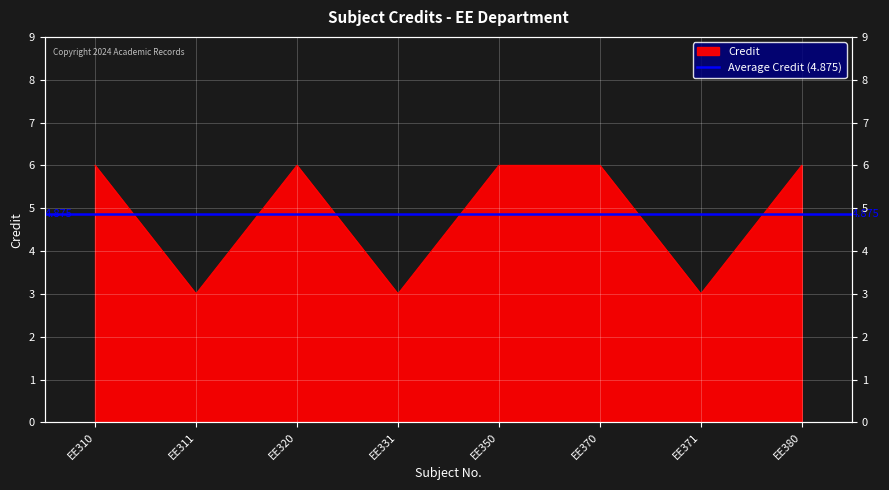

What is the difference between the maximum and minimum values?

3